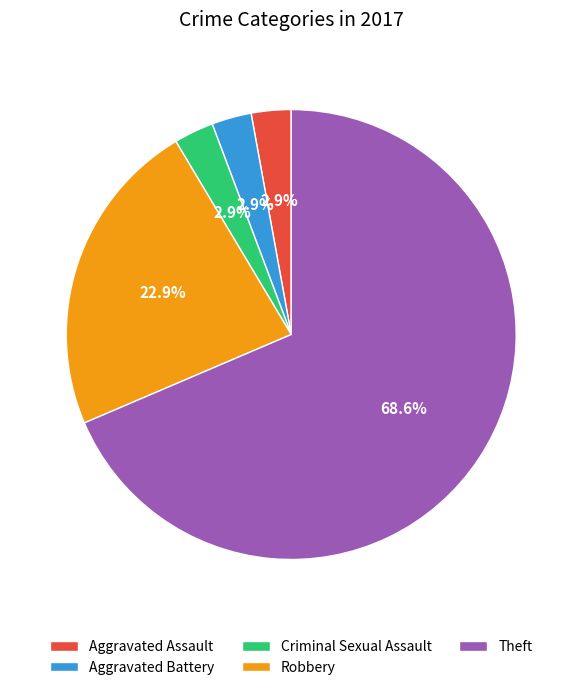

Which category has the biggest portion of the pie?

Theft